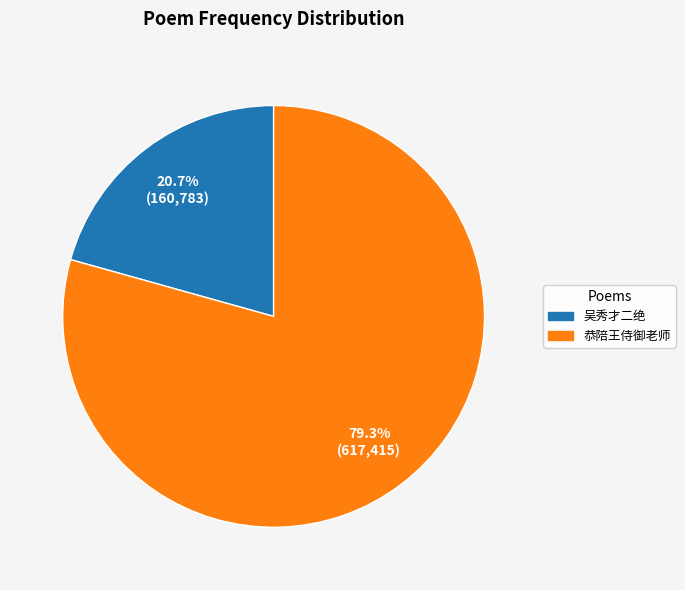

Does any single category account for the majority?

Yes